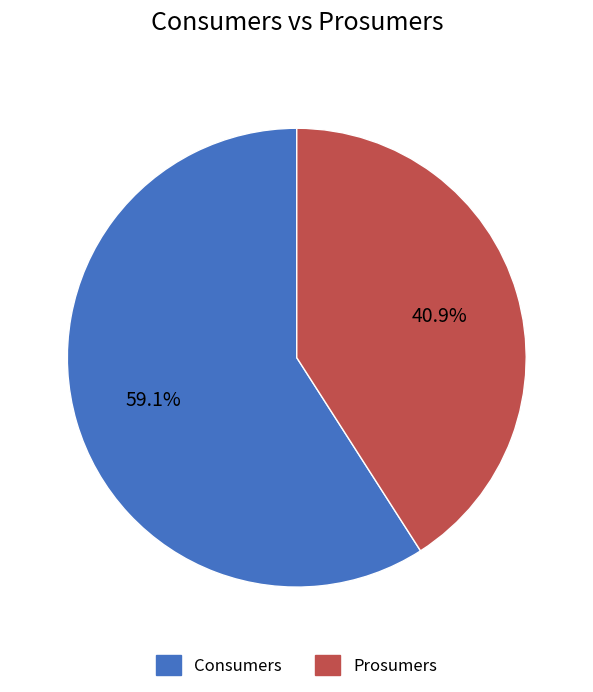

How much of the chart is everything except Prosumers?

59.1%